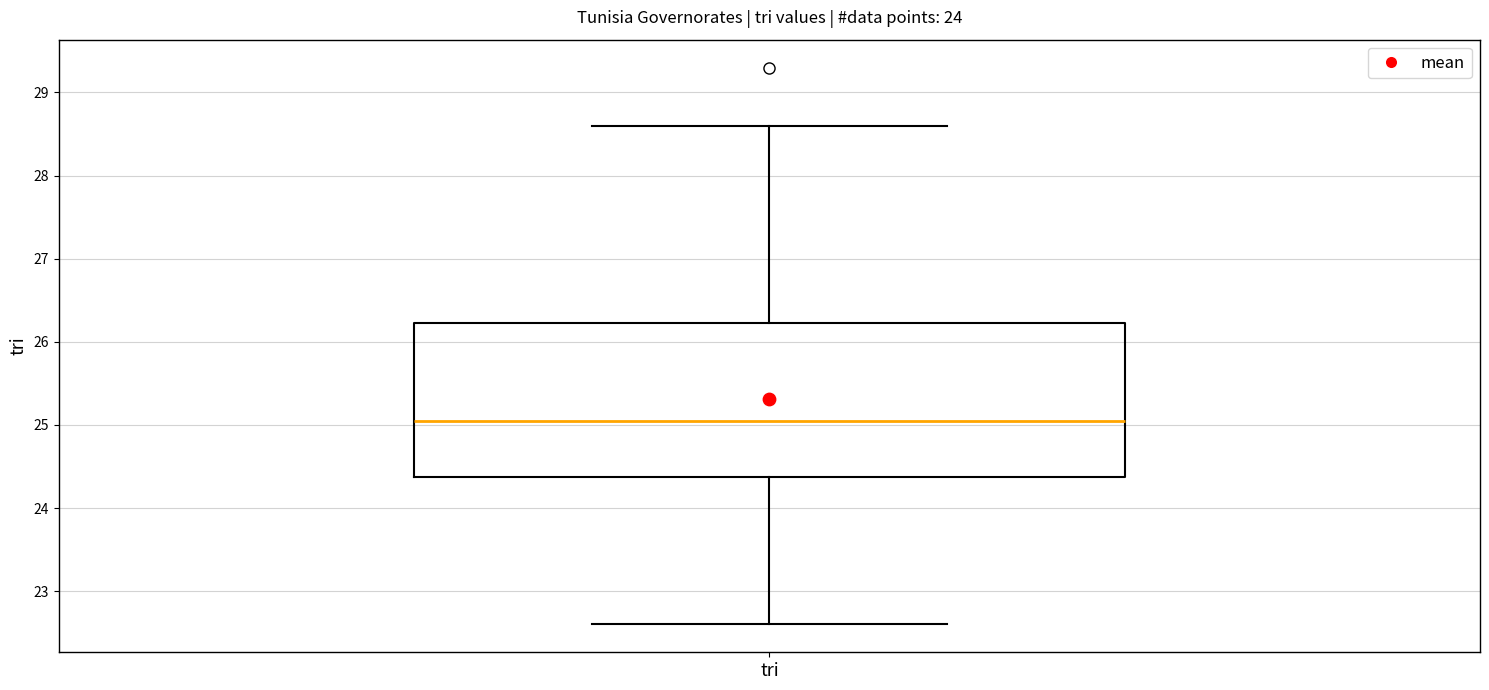

Where does the upper whisker of the box for tri end on the y-axis? The values are not printed on the chart, so give them approximately, as read against the axis.

28.6